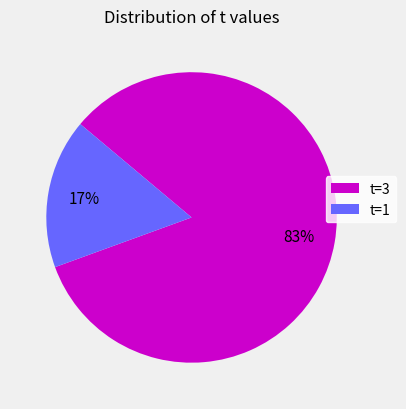

To the nearest percent, what is the average slice percentage?

50%